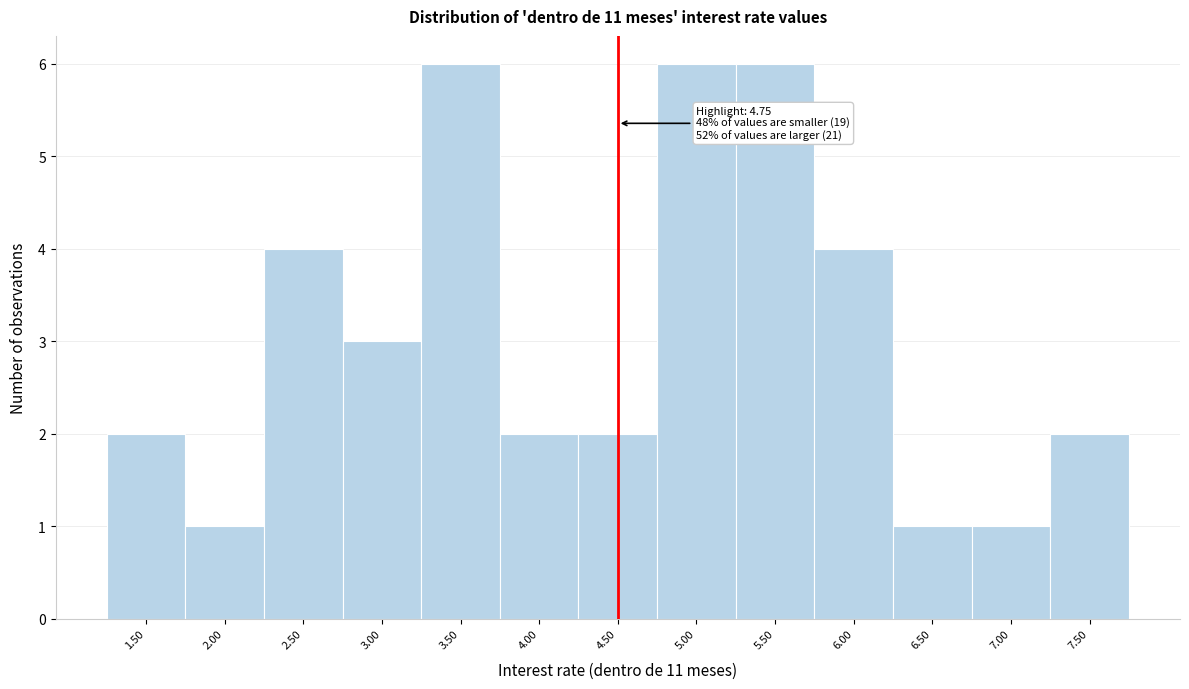

Reading left to right, transcribe all the data shown in this chart.

2	1	4	3	6	2	2	6	6	4	1	1	2